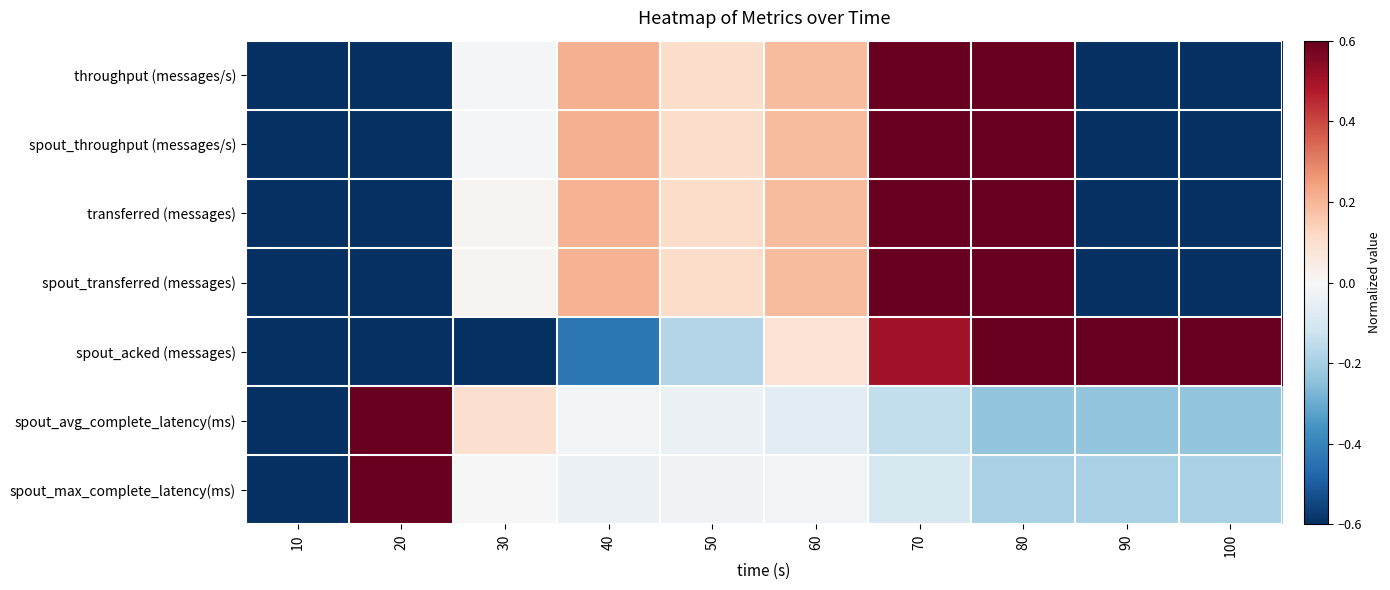

Reading left to right, extract all data points from this chart.

throughput (messages/s): 10=-1.0	20=-0.6	30=-0.0	40=0.2	50=0.1	60=0.2	70=0.8	80=1.0	90=-0.9	100=-1.0
spout_throughput (messages/s): 10=-1.0	20=-0.6	30=-0.0	40=0.2	50=0.1	60=0.2	70=0.8	80=1.0	90=-0.9	100=-1.0
transferred (messages): 10=-1.0	20=-0.6	30=0.0	40=0.2	50=0.1	60=0.2	70=0.8	80=1.0	90=-0.9	100=-1.0
spout_transferred (messages): 10=-1.0	20=-0.6	30=0.0	40=0.2	50=0.1	60=0.2	70=0.8	80=1.0	90=-0.9	100=-1.0
spout_acked (messages): 10=-1.0	20=-0.9	30=-0.7	40=-0.4	50=-0.2	60=0.1	70=0.5	80=1.0	90=1.0	100=1.0
spout_avg_complete_latency(ms): 10=-1.0	20=1.0	30=0.1	40=-0.0	50=-0.0	60=-0.1	70=-0.1	80=-0.2	90=-0.2	100=-0.2
spout_max_complete_latency(ms): 10=-1.0	20=1.0	30=-0.0	40=-0.0	50=-0.0	60=-0.0	70=-0.1	80=-0.2	90=-0.2	100=-0.2